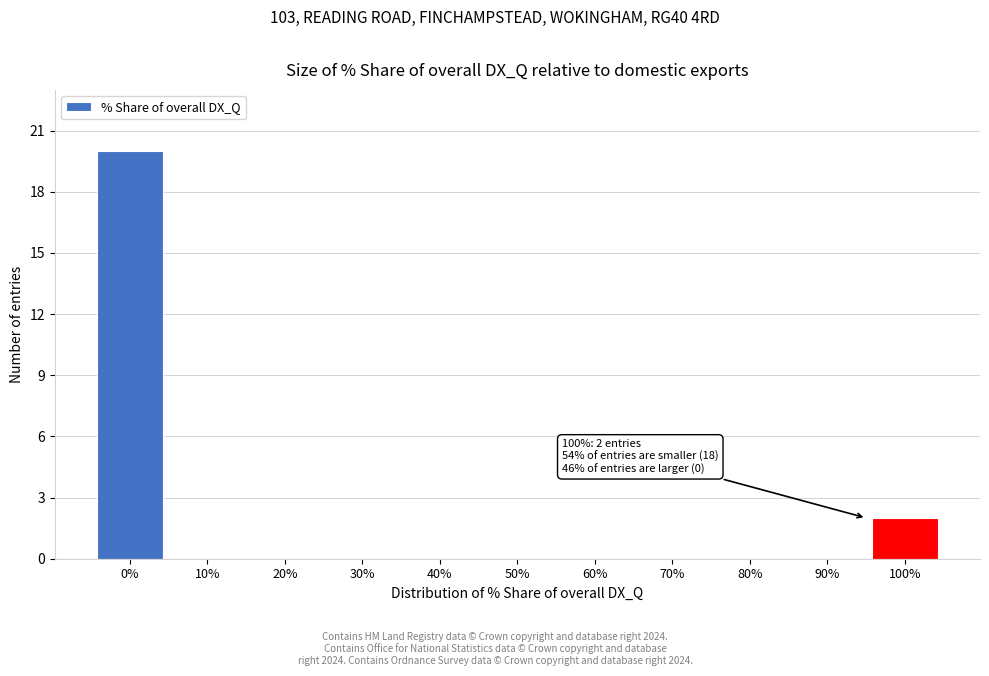

Reading left to right, extract all data points from this chart.

0%=20	10%=0	20%=0	30%=0	40%=0	50%=0	60%=0	70%=0	80%=0	90%=0	100%=2